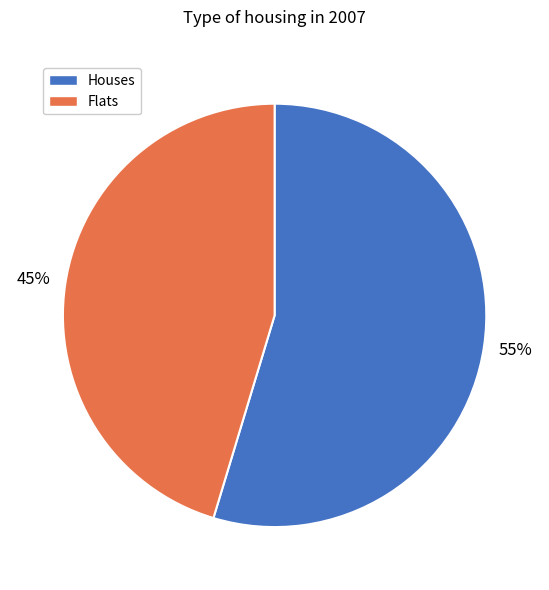

Is there any slice that represents more than half of the pie?

Yes